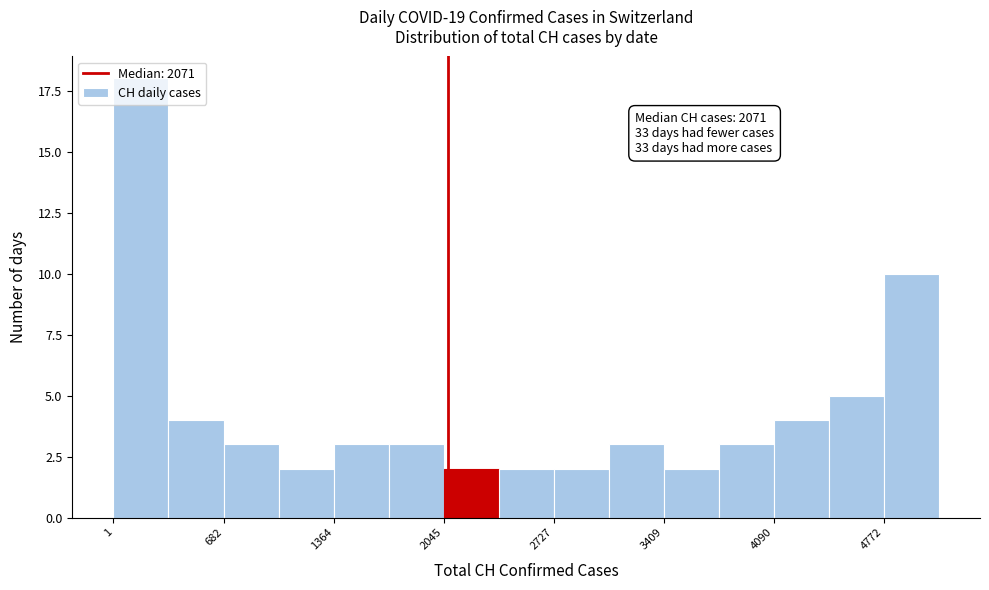

Read against the x-axis, roughly where is the centre of the tallest bar?

200